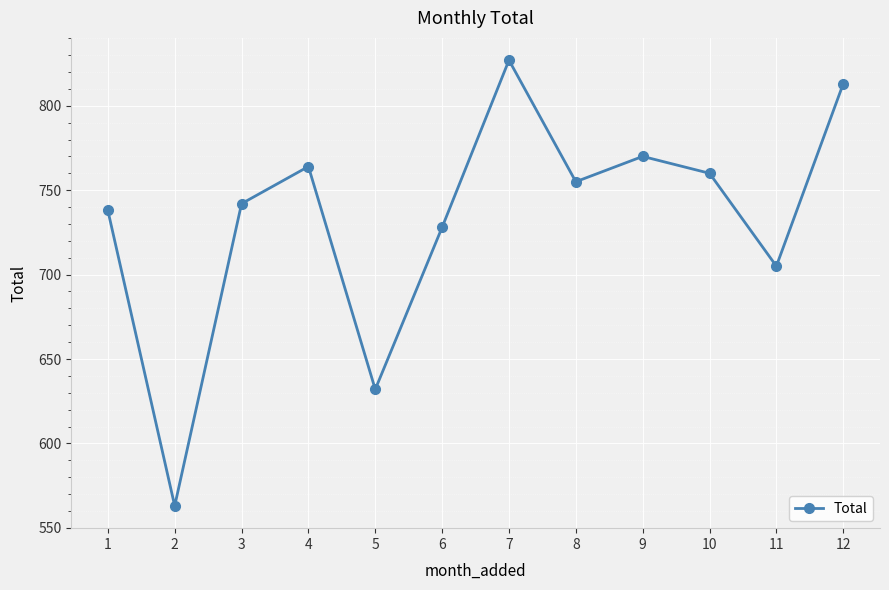

What is the smallest value displayed?

563